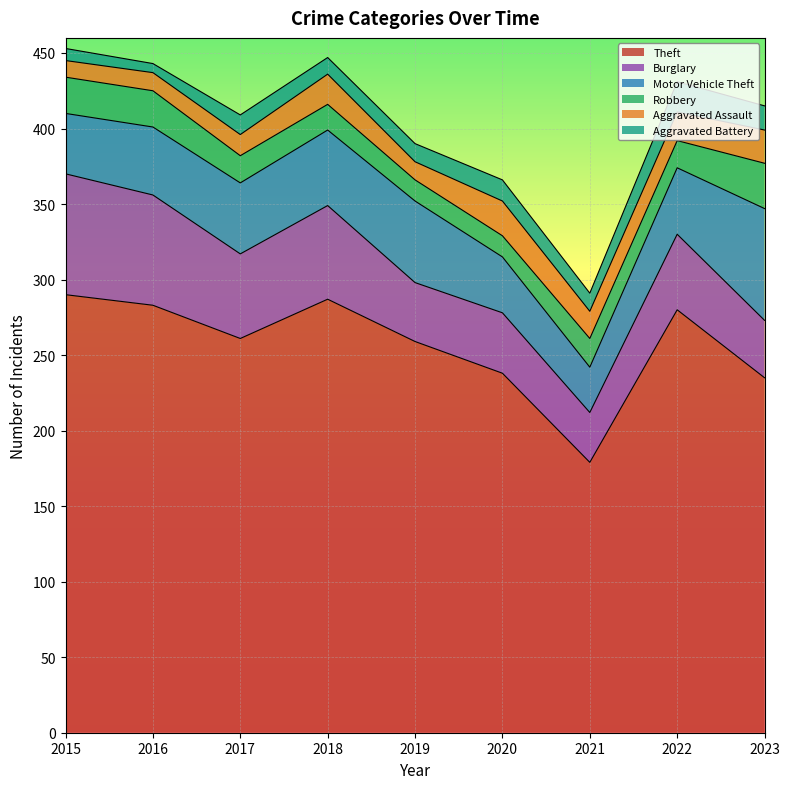

What is the maximum value shown in the chart?

290